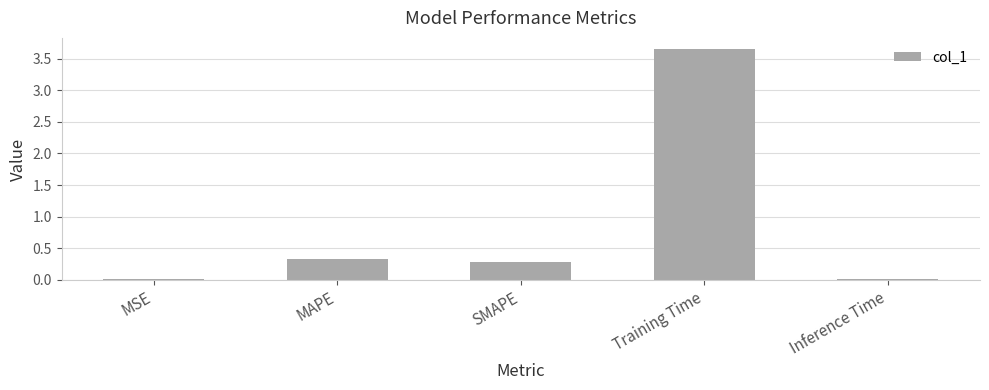

What position from the left is Training Time?

4